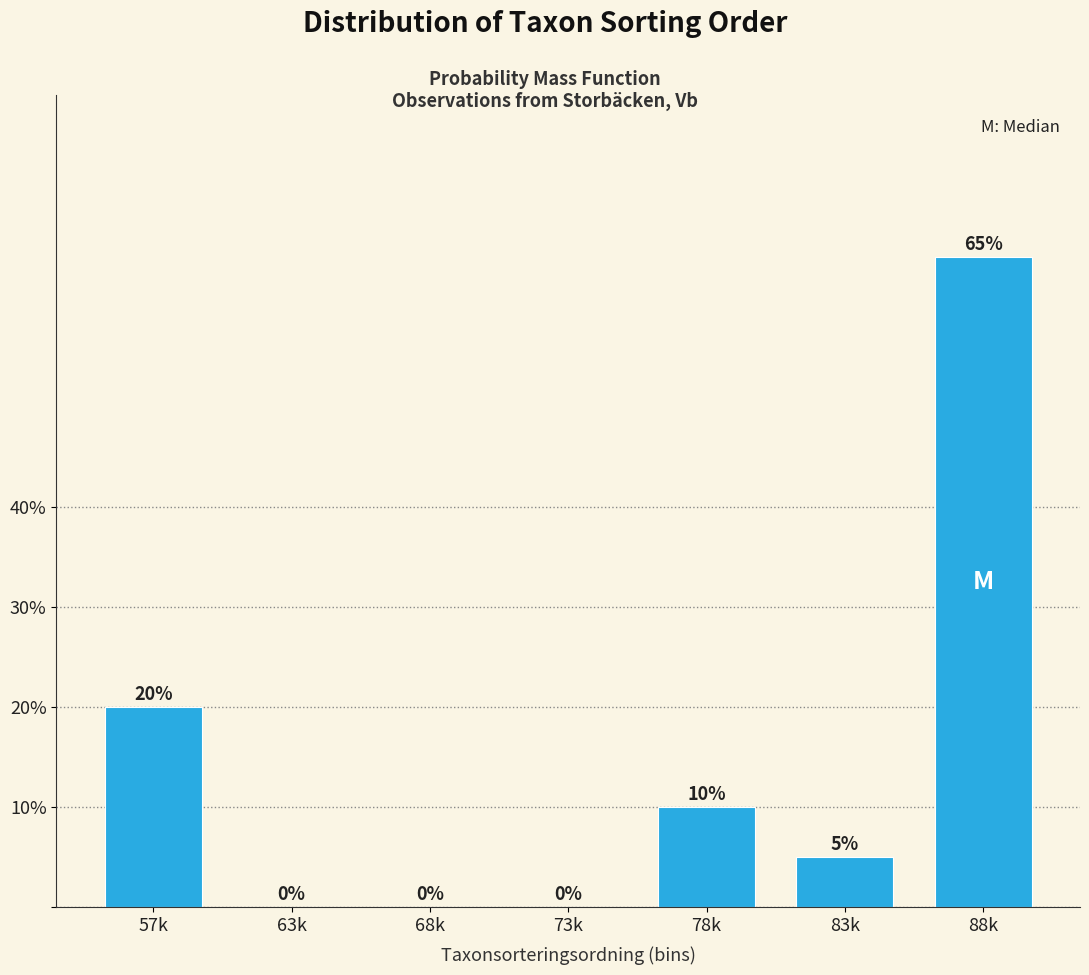

Reading left to right, what are all the values shown in this chart?

57k=20	63k=0	68k=0	73k=0	78k=10	83k=5	88k=65